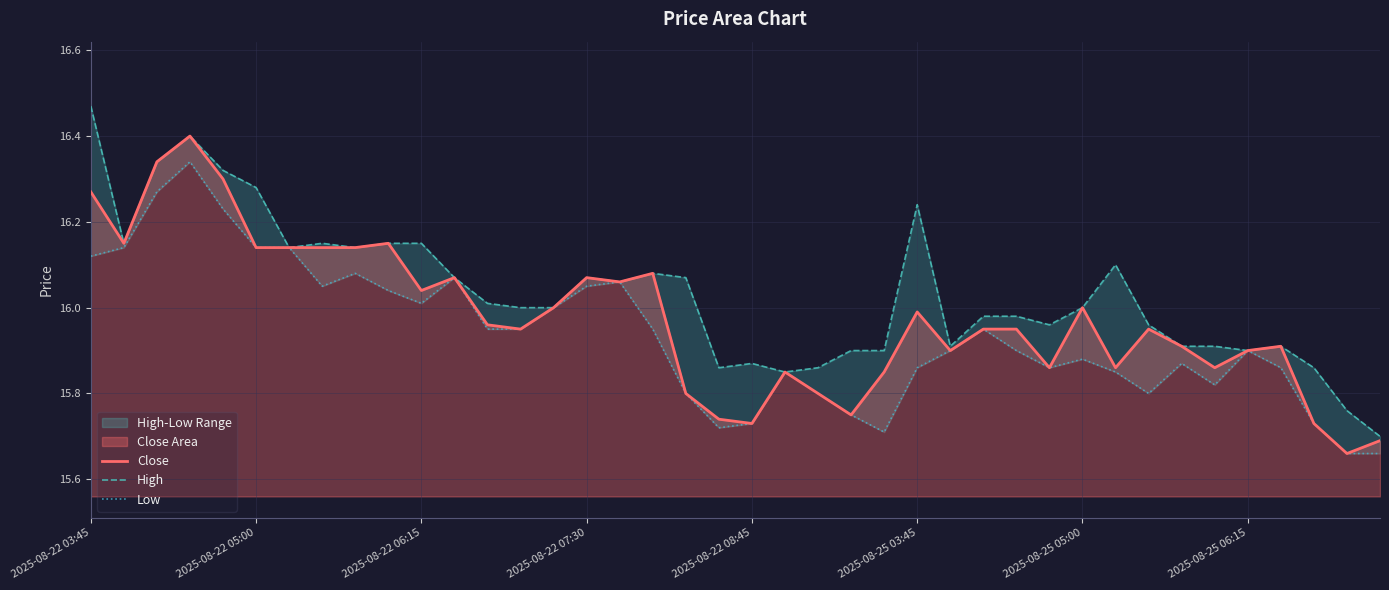

Is it true that Close equals 11.2 at 2025-08-22 07:30?

False